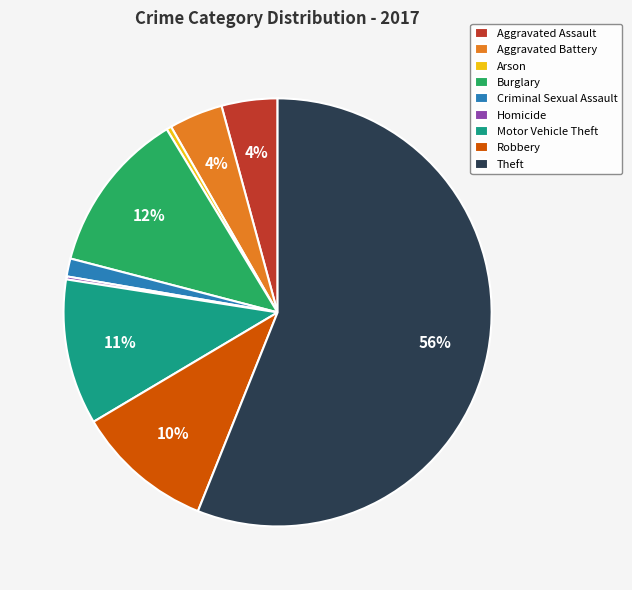

To the nearest percent, what is the difference between the Aggravated Assault and Robbery slice percentages?

6%